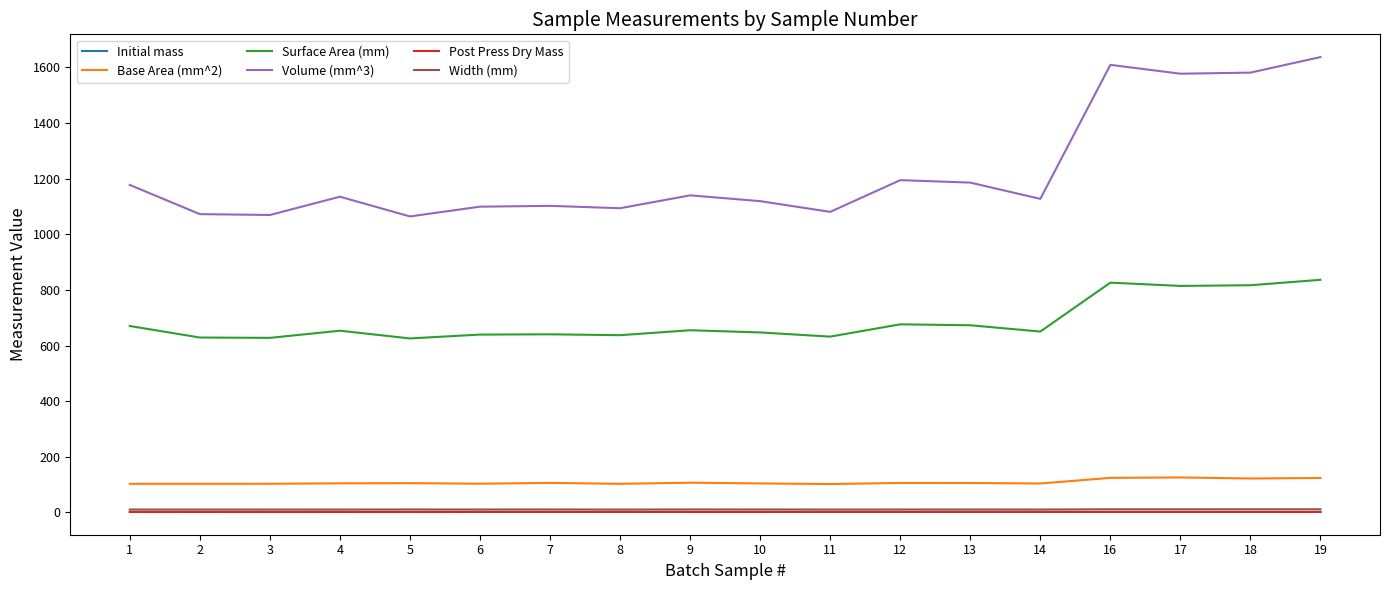

What is the maximum value shown in the chart?

1637.2